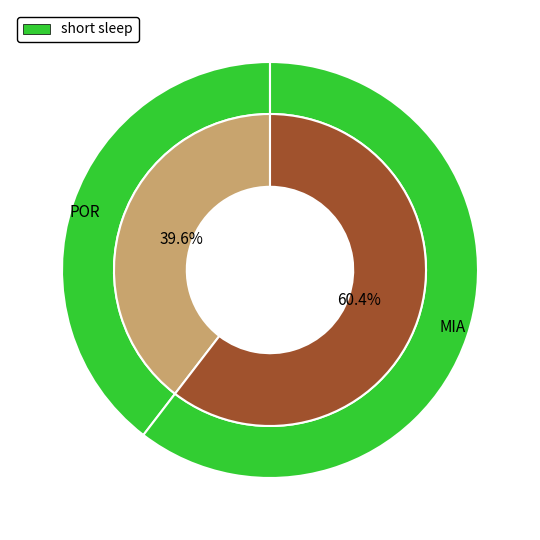

Combined, do POR and MIA account for over 50%?

Yes